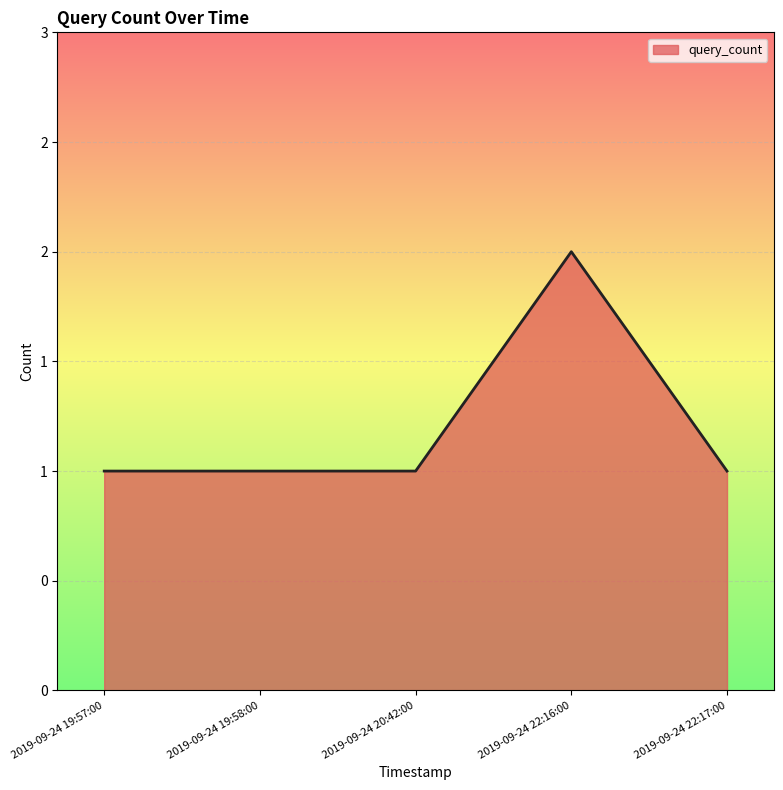

What position from the left is 2019-09-24 19:57:00?

1